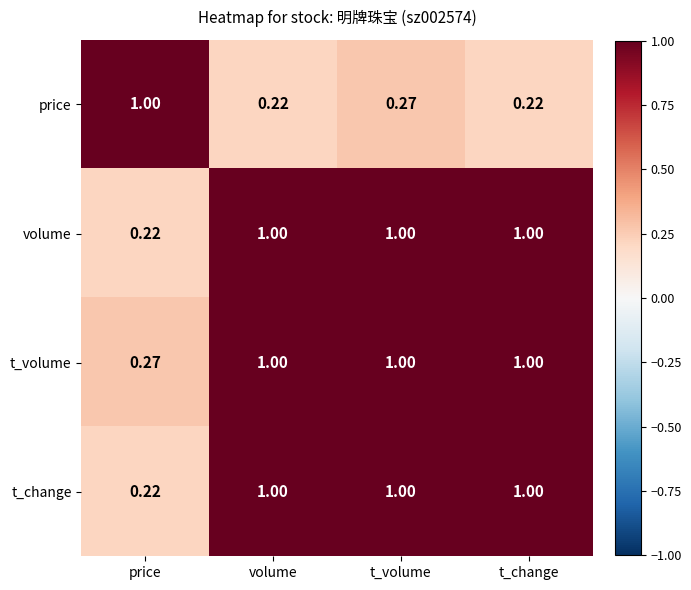

How many series are shown in this chart?

4